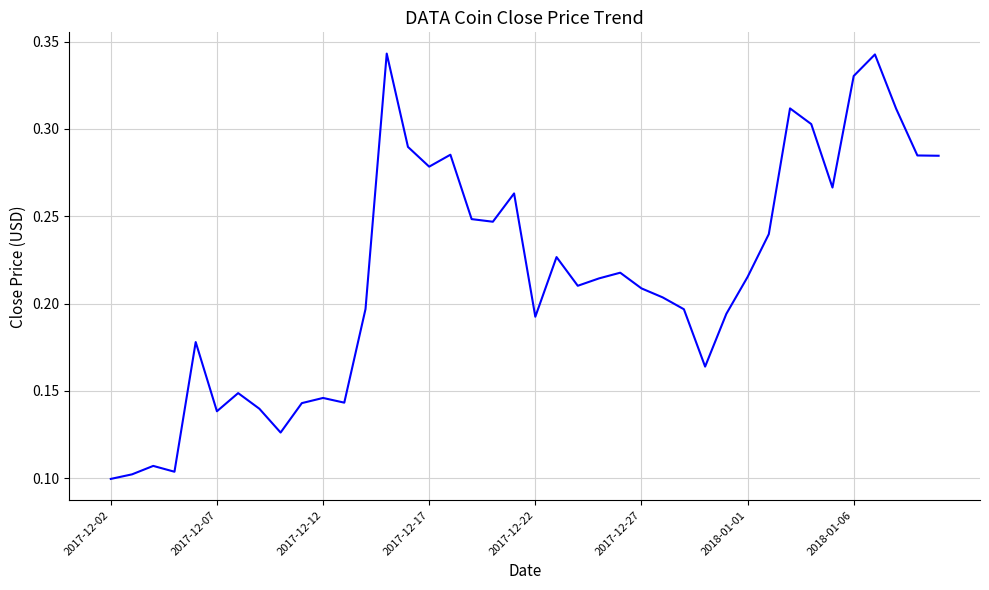

At which category does the chart reach its minimum across all series?

2017-12-02